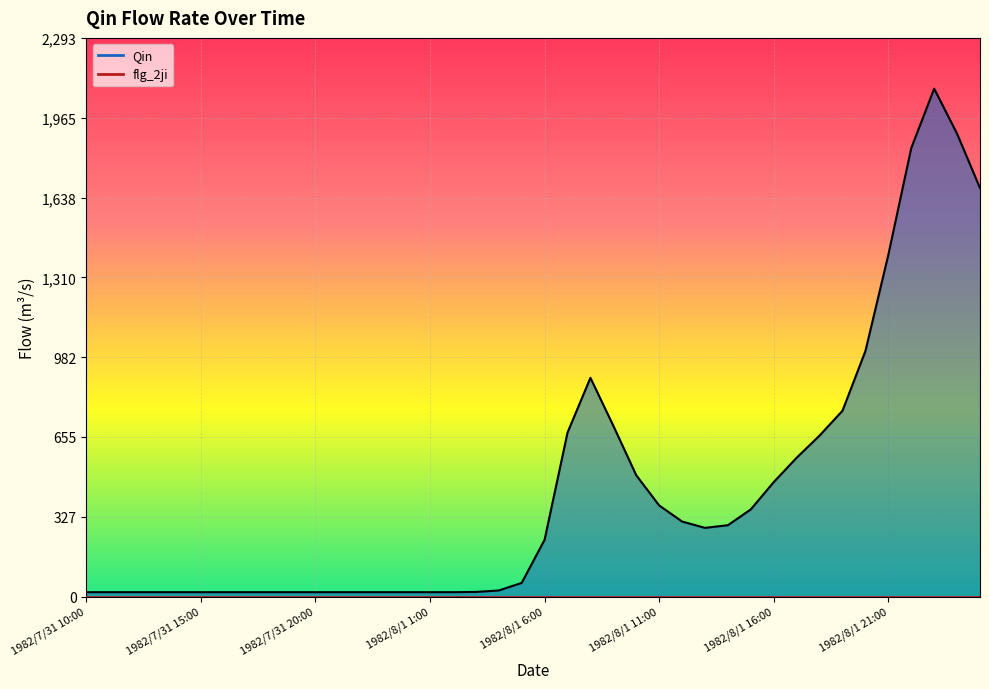

How many distinct data groups are displayed?

2